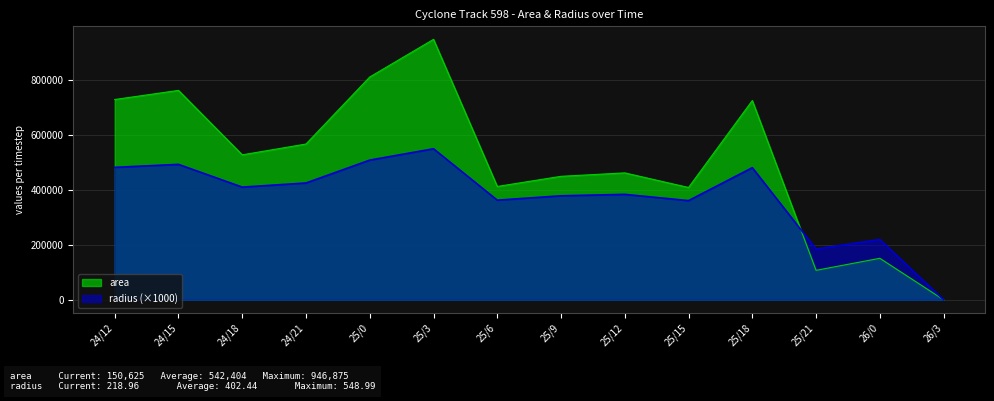

How many interior local peaks does the radius series have?

5